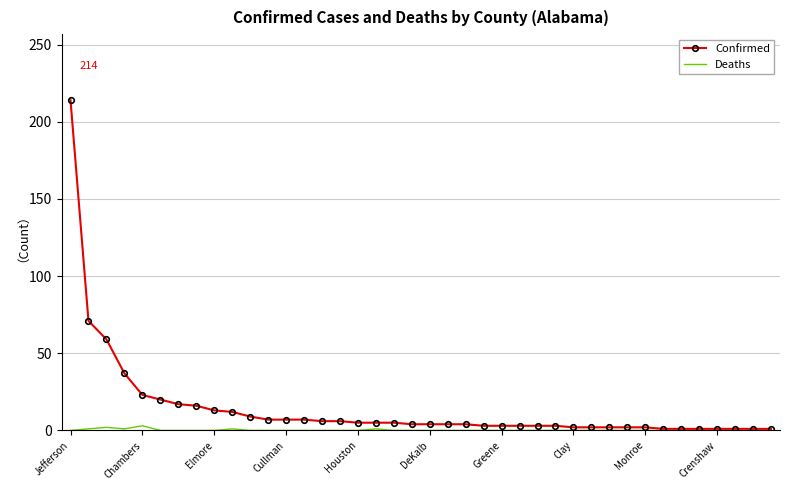

List the series in order of their peak value, highest first.

Confirmed, Deaths